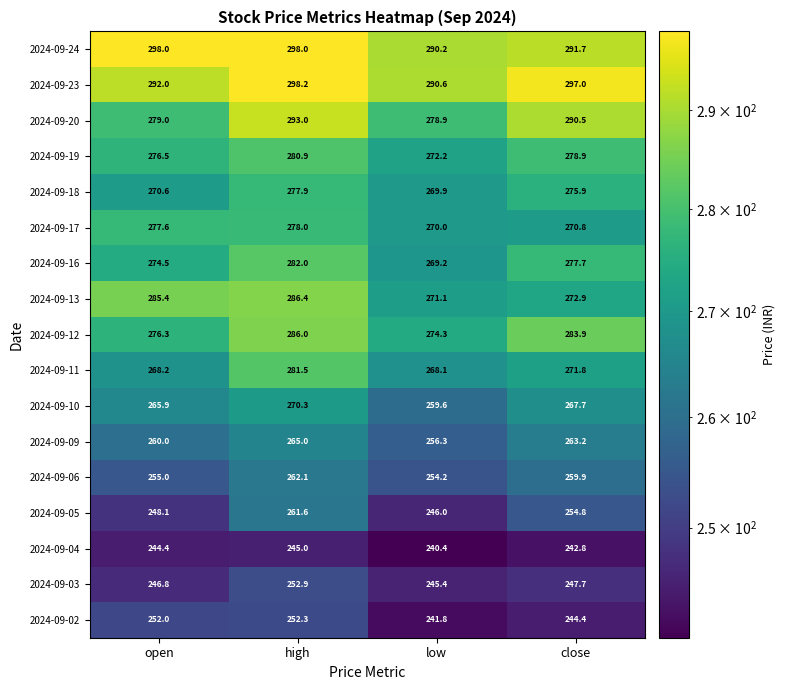

At which category is the sum across all series the highest?

high